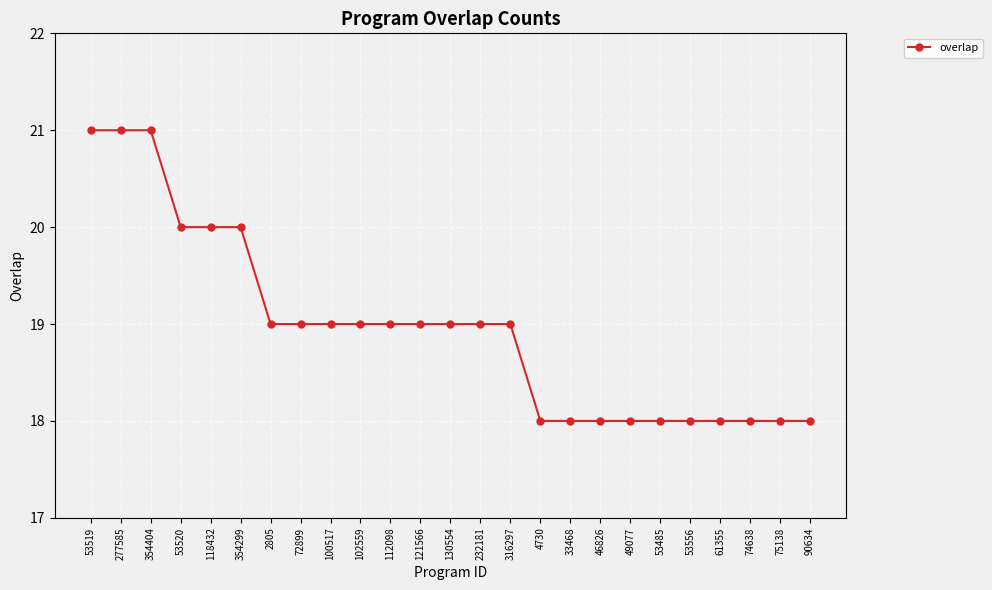

How many categories are shown in the chart?

25